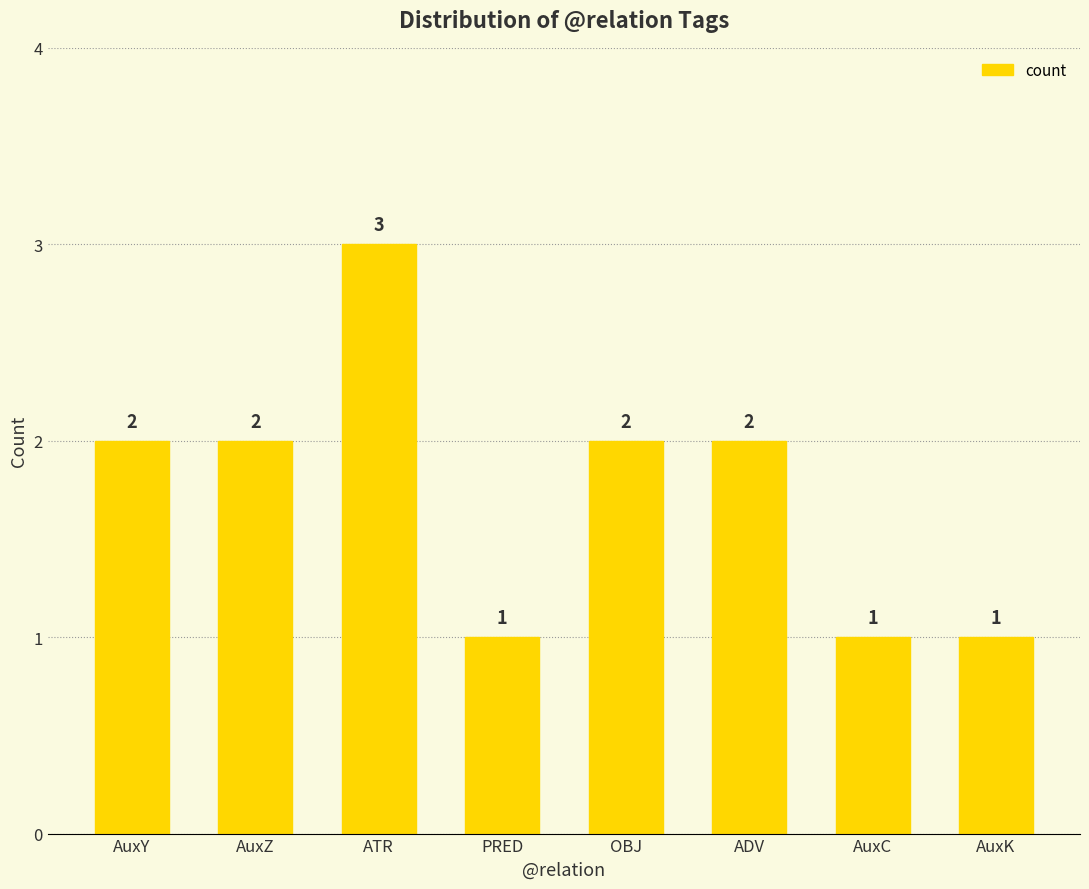

Reading right to left, transcribe all the data shown in this chart.

AuxK=1	AuxC=1	ADV=2	OBJ=2	PRED=1	ATR=3	AuxZ=2	AuxY=2